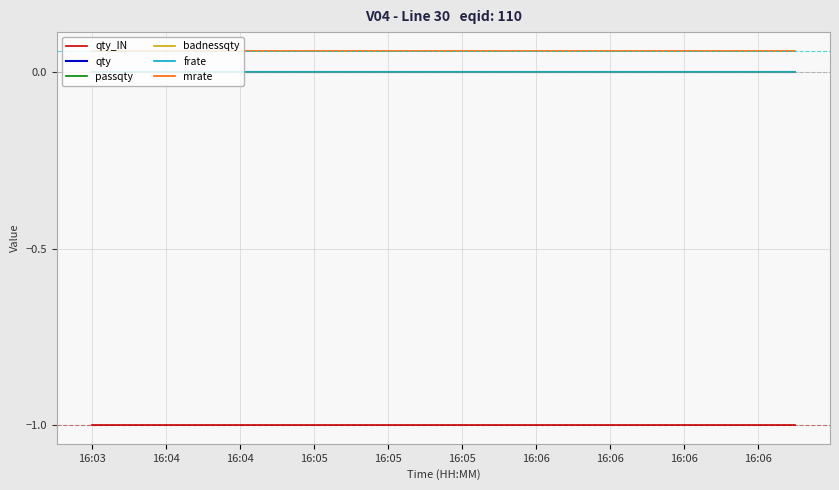

True or false: passqty and qty cross at least once.

False